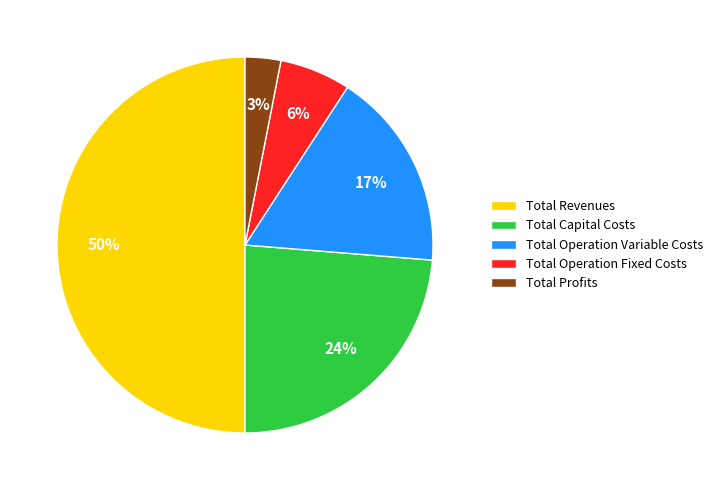

To the nearest percent, what is the difference between the largest and smallest slice percentages?

47%